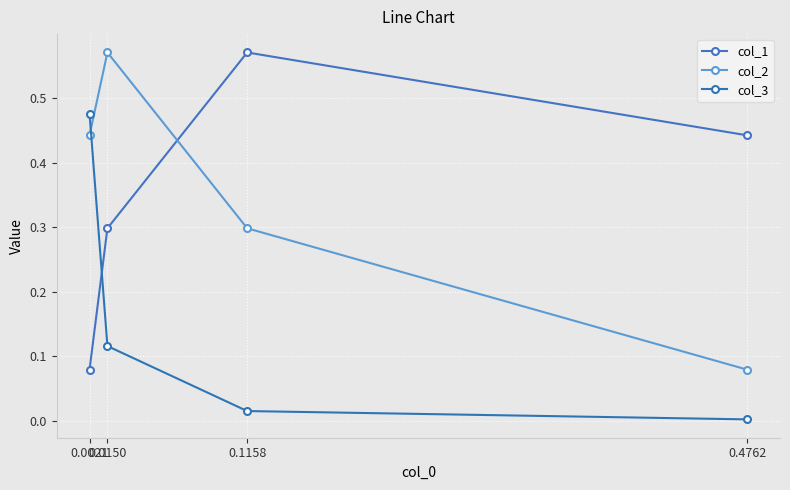

Rank the series by their maximum value, from highest to lowest.

col_1, col_2, col_3